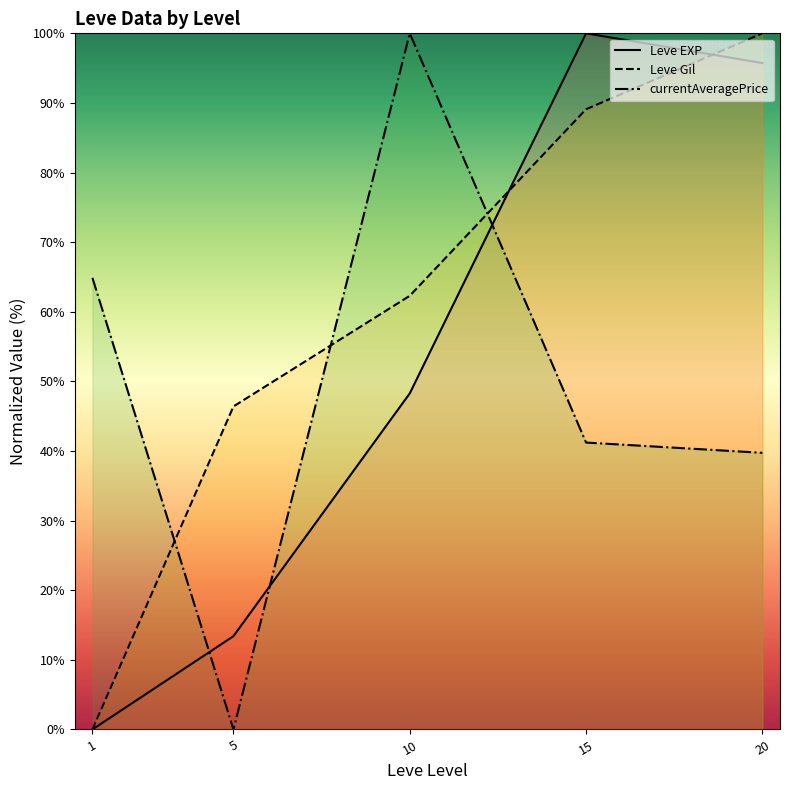

Reading right to left, transcribe all the data shown in this chart.

Leve EXP: 95.7	100.0	48.3	13.4	0.0
Leve Gil: 100.0	89.1	62.3	46.4	0.0
currentAveragePrice: 39.7	41.2	100.0	0.0	64.9